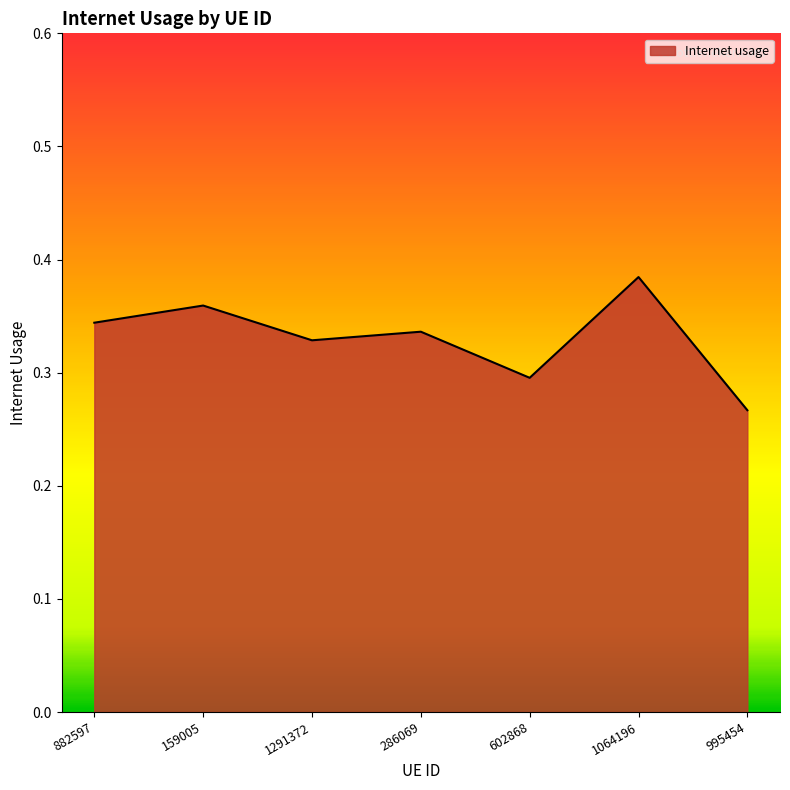

What is the sum of all values?

2.3